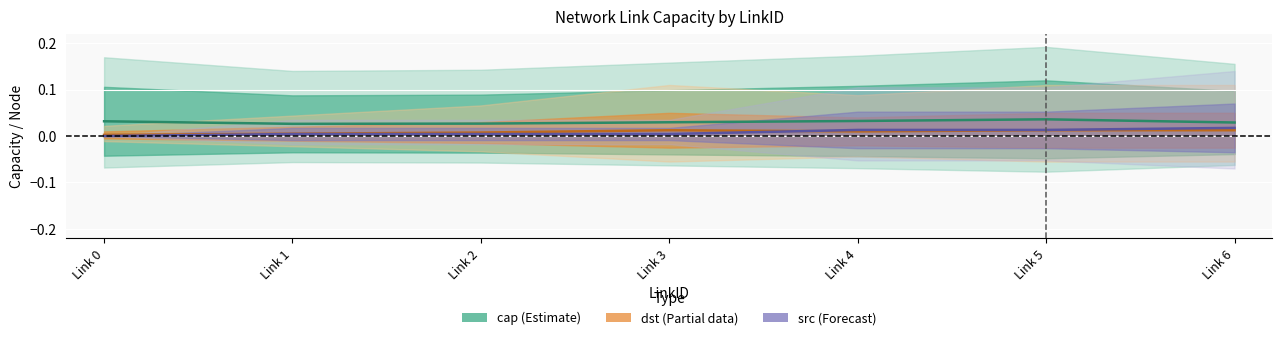

At which category is the sum across all series the highest?

Link 5